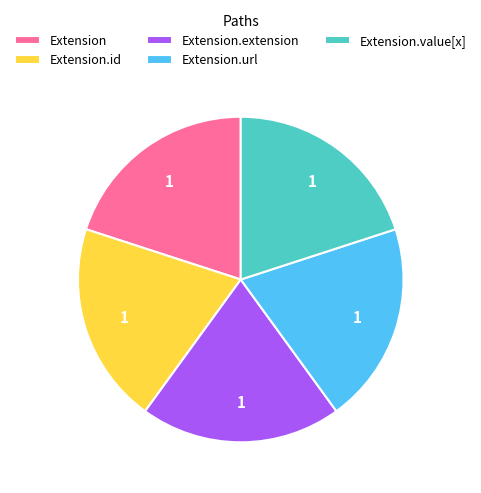

How many segments does this pie chart have?

5